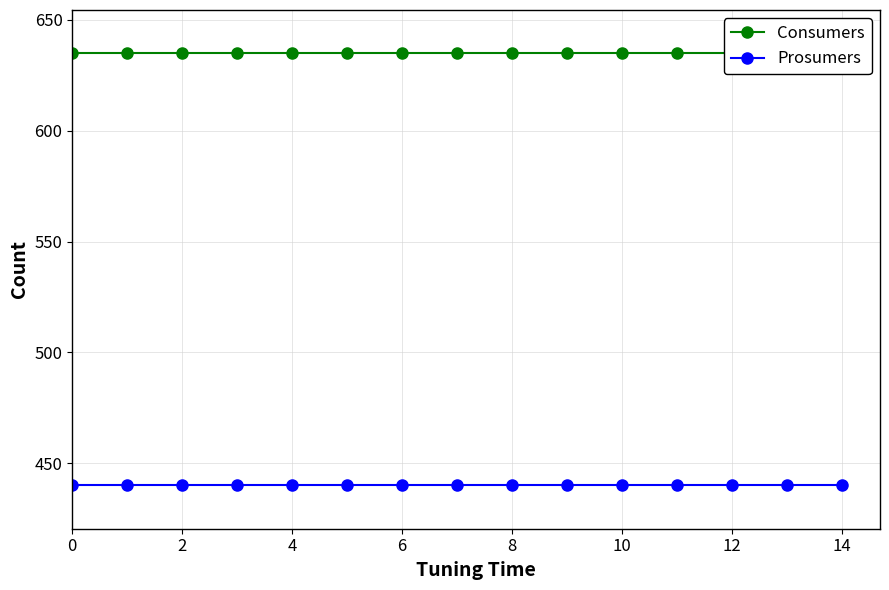

True or false: Prosumers and Consumers intersect in this chart.

False